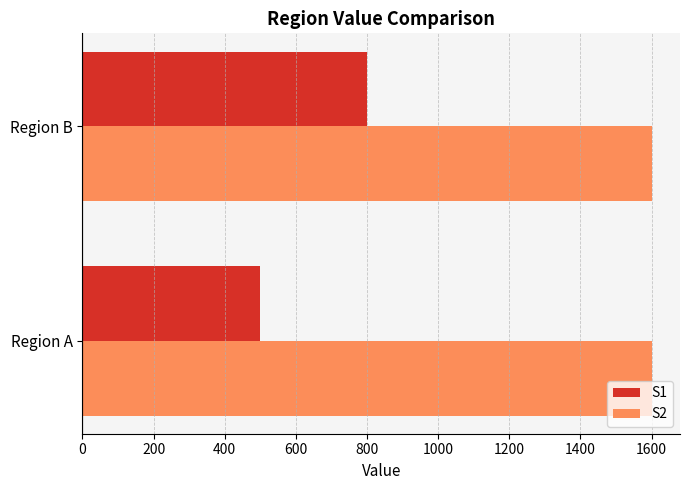

Which category has the highest value in the S1 series?

Region B